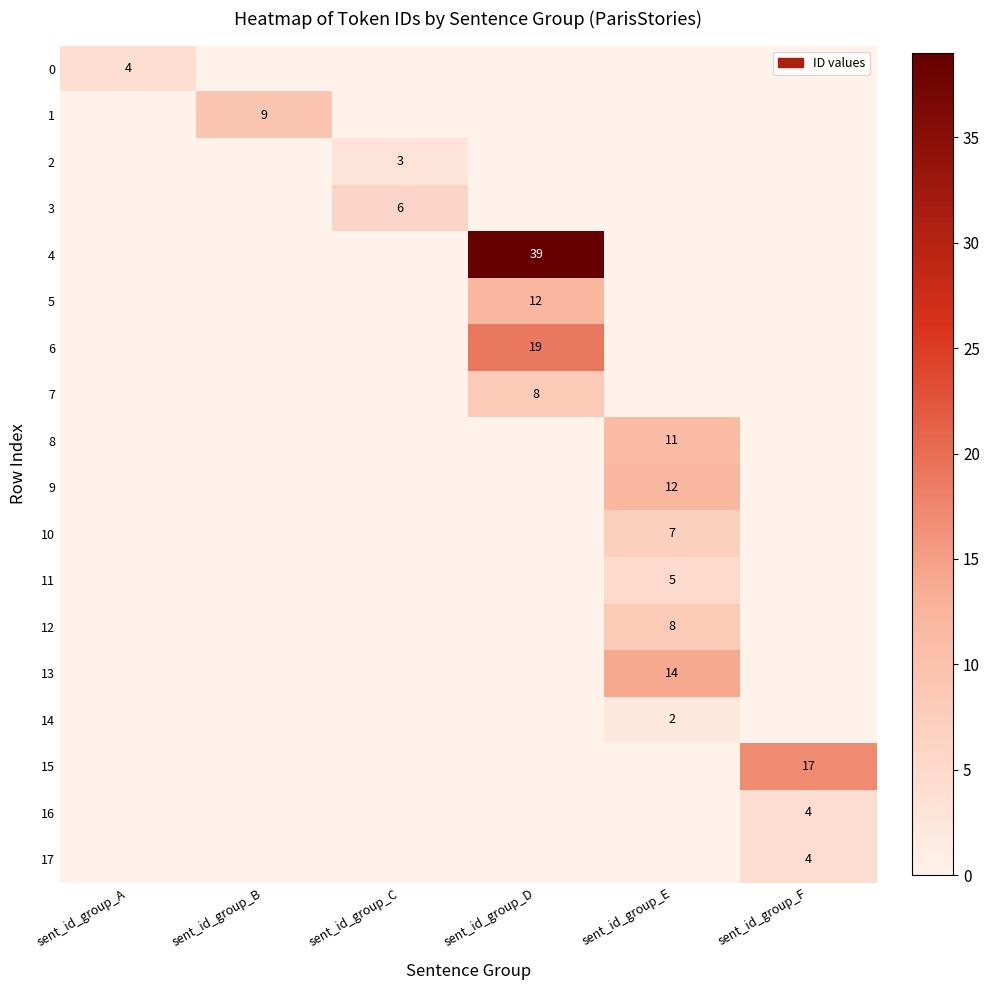

What is the sum of the 3 values at sent_id_group_C and sent_id_group_E?

6